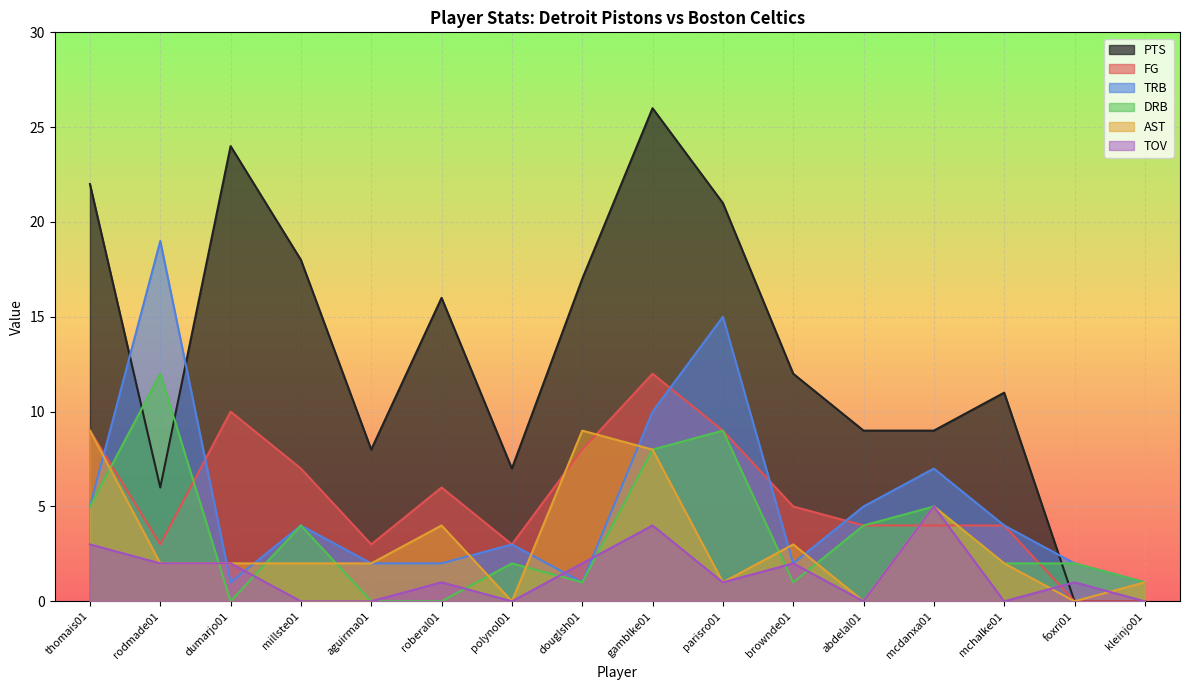

Is the value of FG at abdelal01 greater than the value of PTS at polynol01?

No